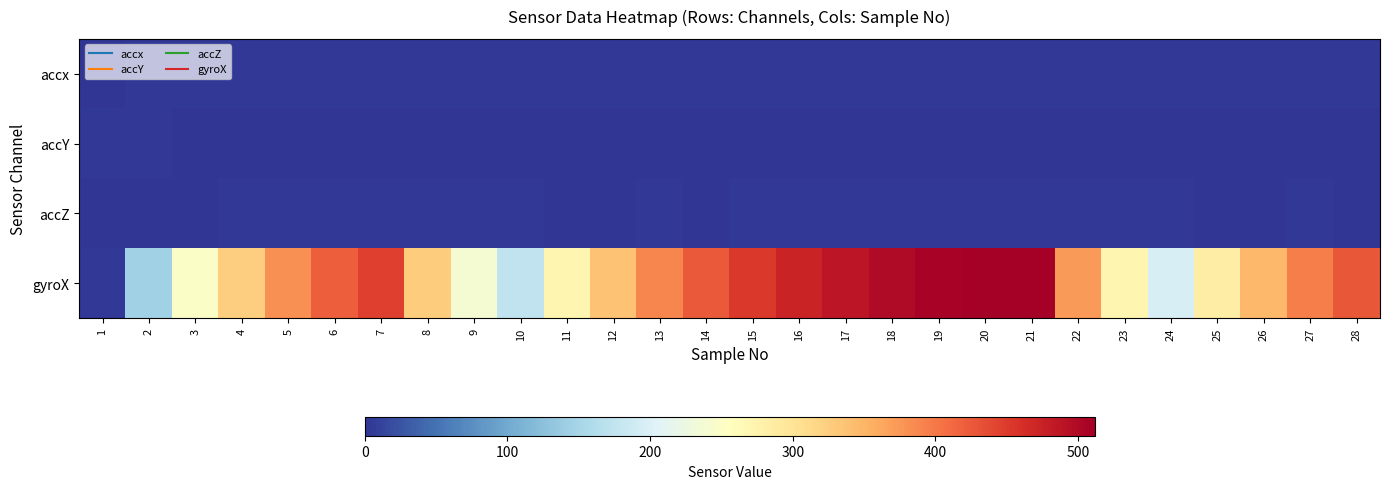

Rank the series at 3 from lowest to highest value.

accY, accZ, accx, gyroX